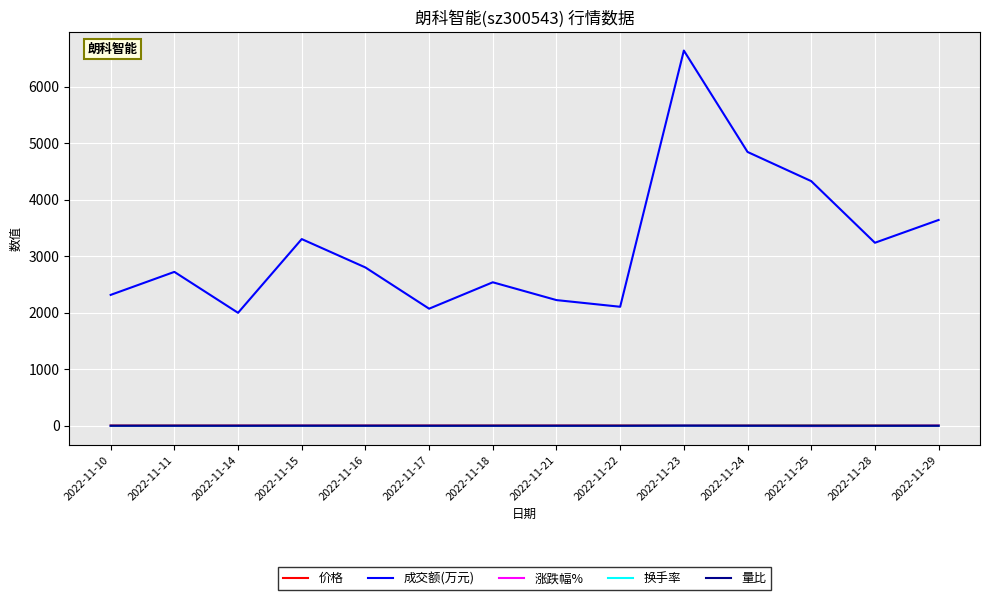

What is the difference between the 换手率 values at 2022-11-28 and 2022-11-14?

0.7